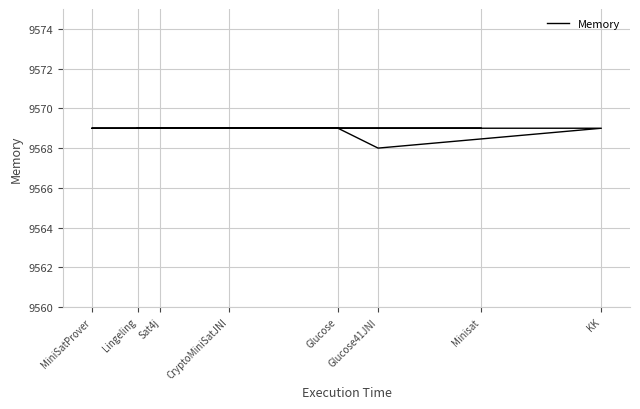

True or false: the data has more than 2 interior local peaks.

False